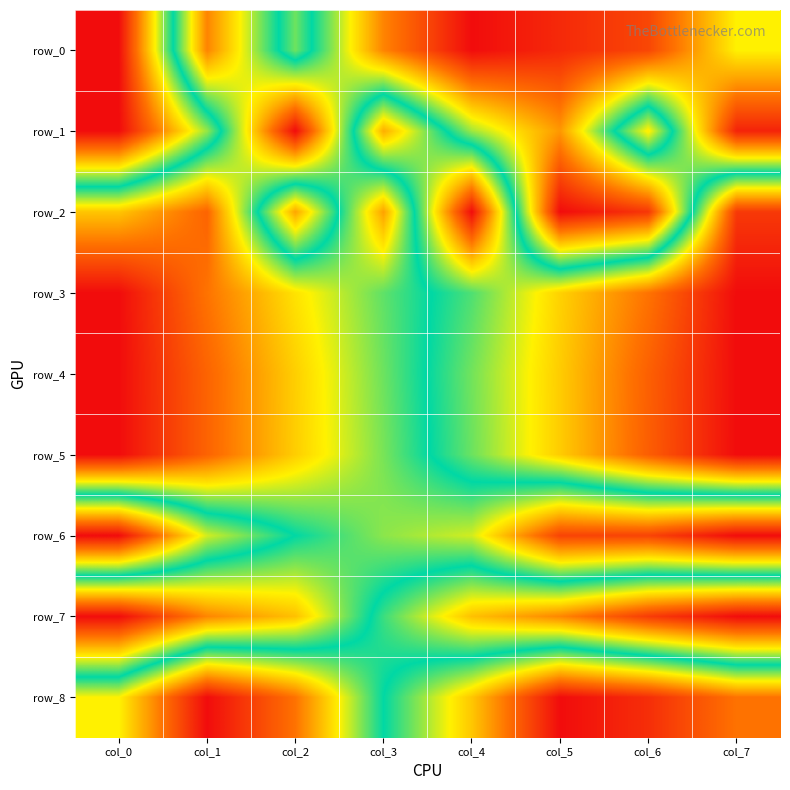

Between col_2 and col_6, which series saw the biggest shift?

row_8